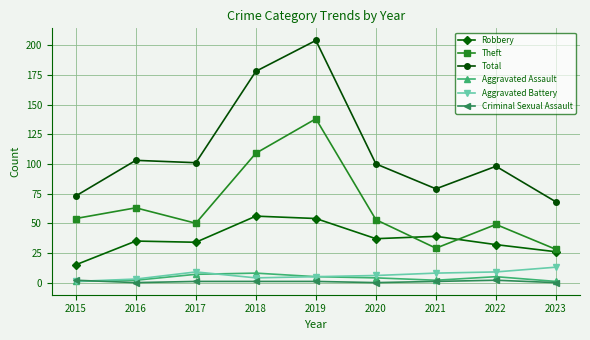

Count the number of categories in the chart.

9